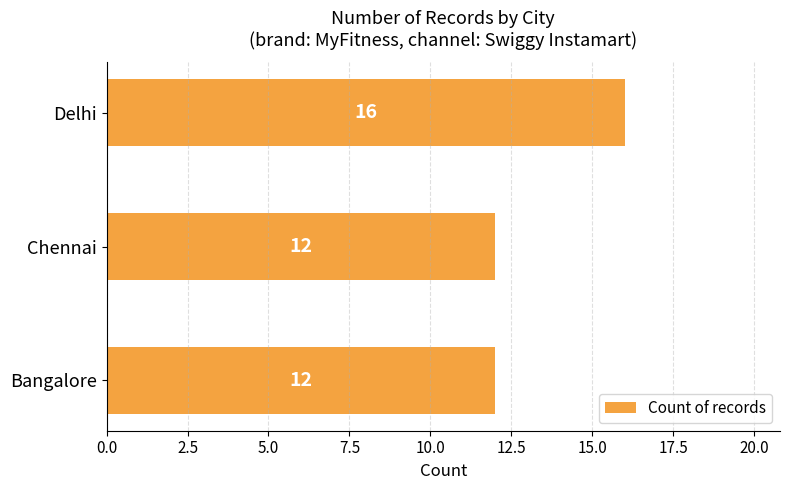

Reading top to bottom, what are all the values shown in this chart?

Delhi=16	Chennai=12	Bangalore=12